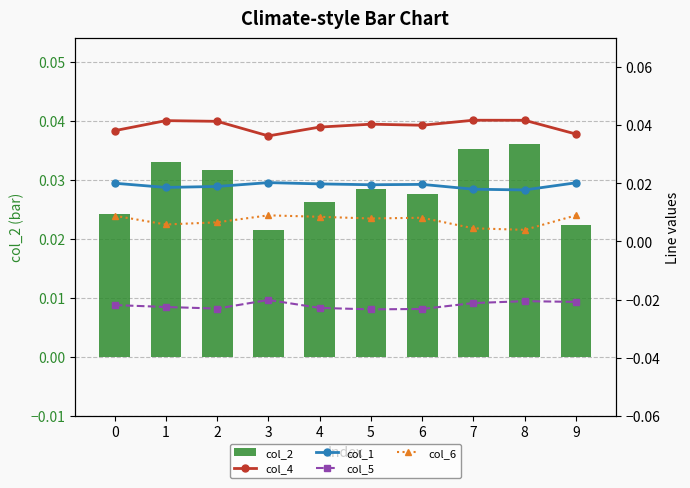

List the labels in order of col_2 value, largest first.

8, 7, 1, 2, 5, 6, 4, 0, 9, 3